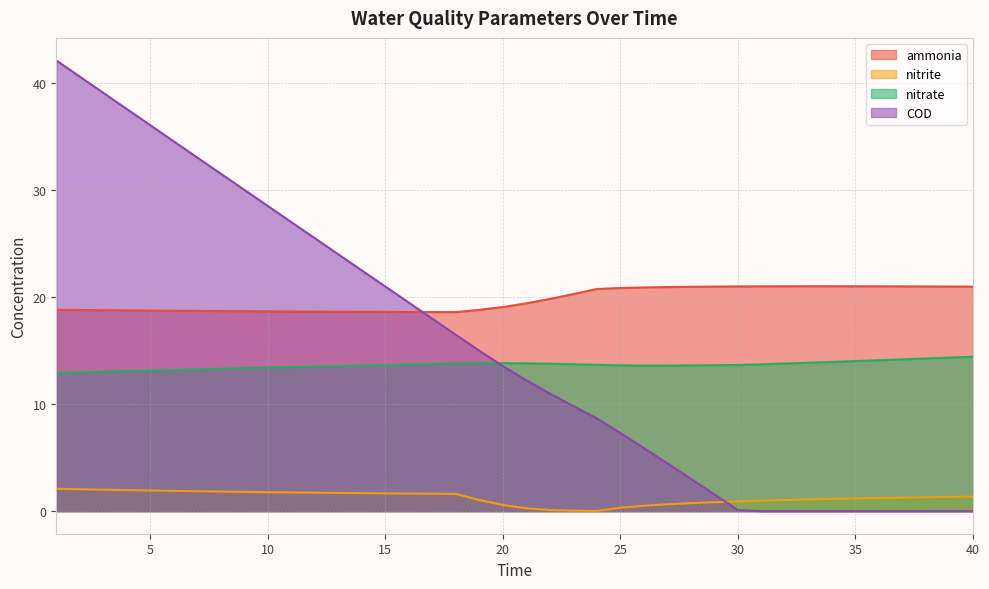

Which series has the widest spread of values?

COD